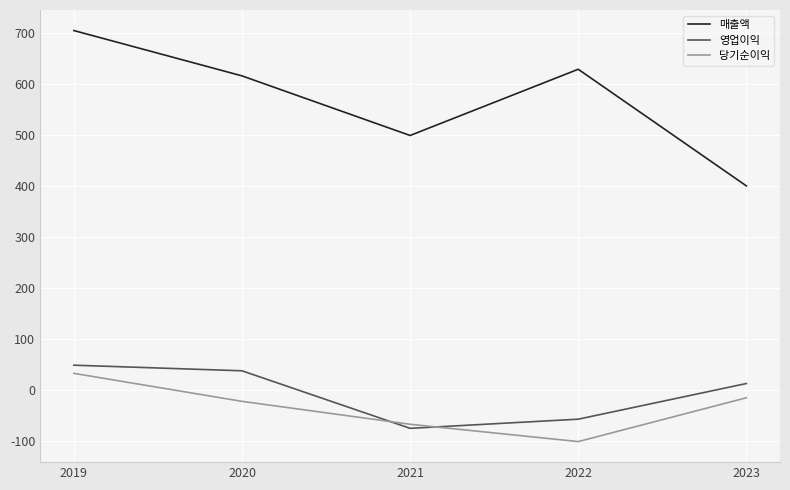

Which series has the largest total across all categories?

매출액